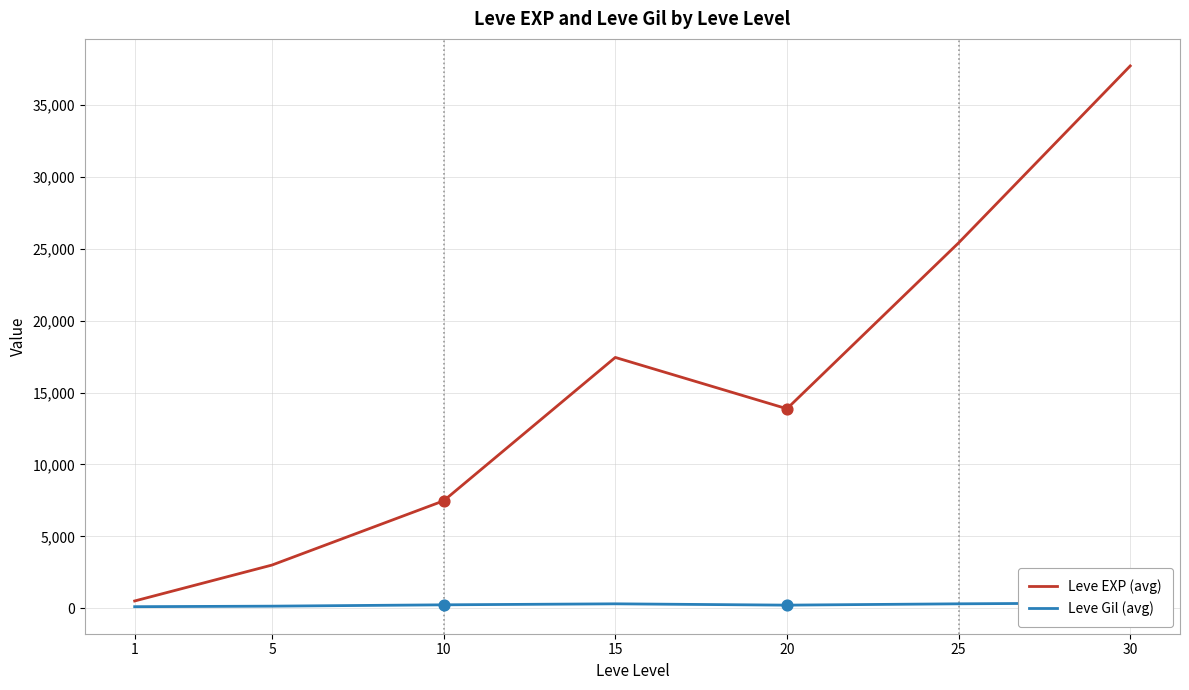

At how many categories does at least one series exceed 28146?

1